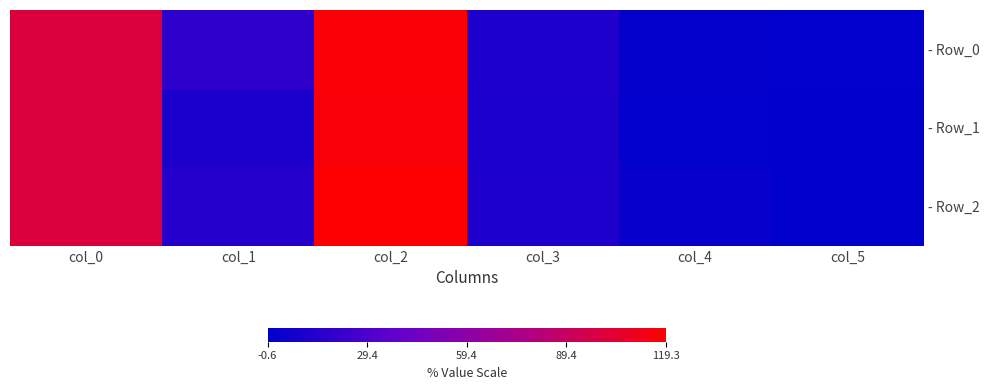

At which category does the chart reach its minimum across all series?

col_5